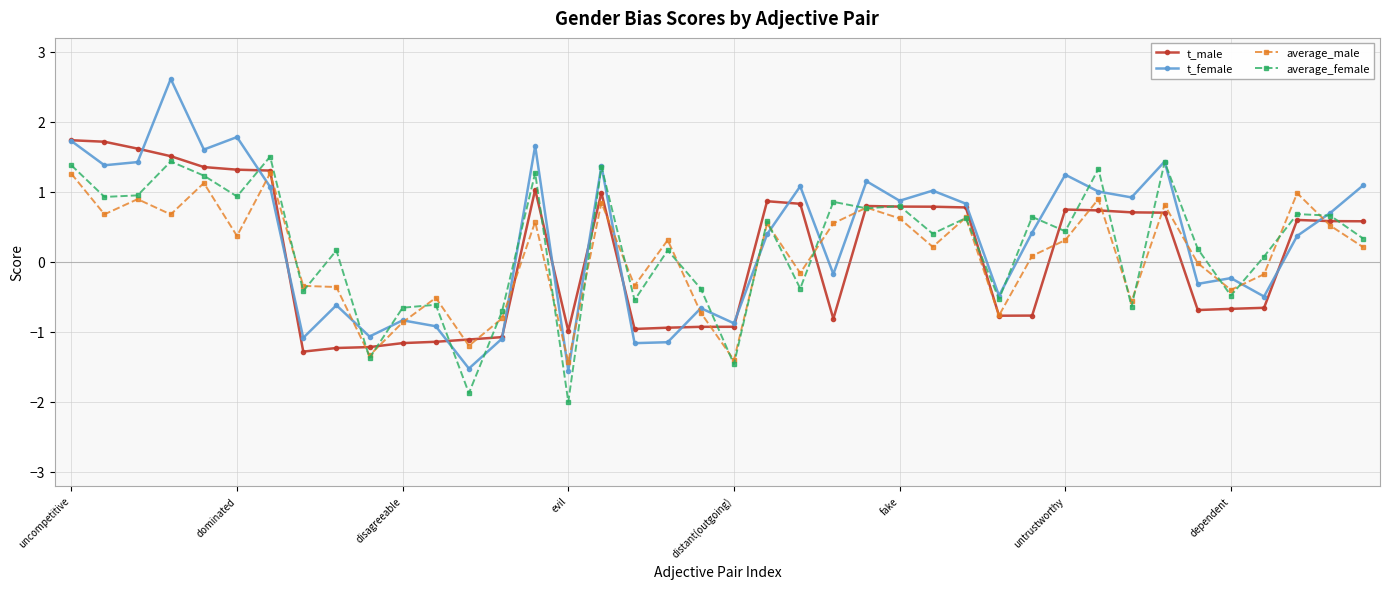

What is the value of the average_female point at the 33rd from the left?

-0.6